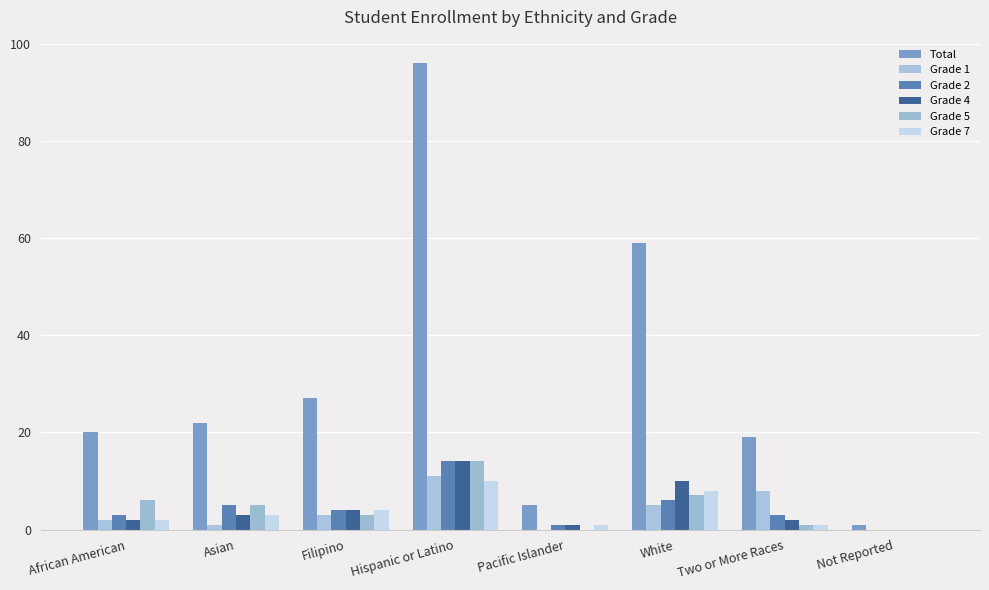

How many data points does each series have?

8